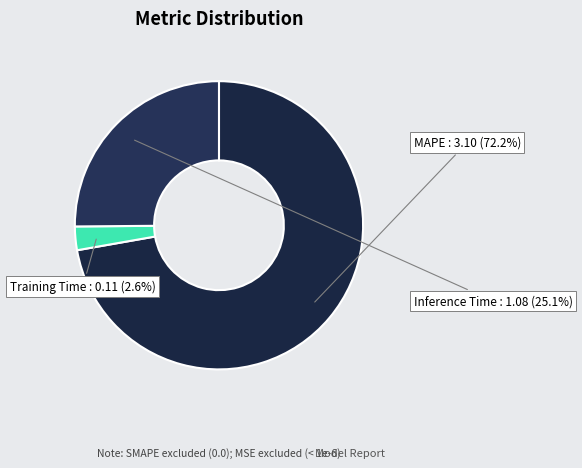

What is the largest slice in the pie chart?

MAPE